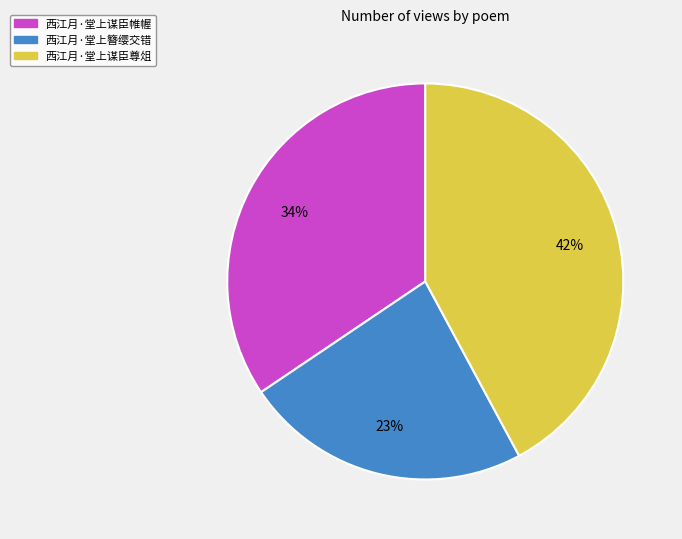

To the nearest percent, what is the average slice percentage?

33%